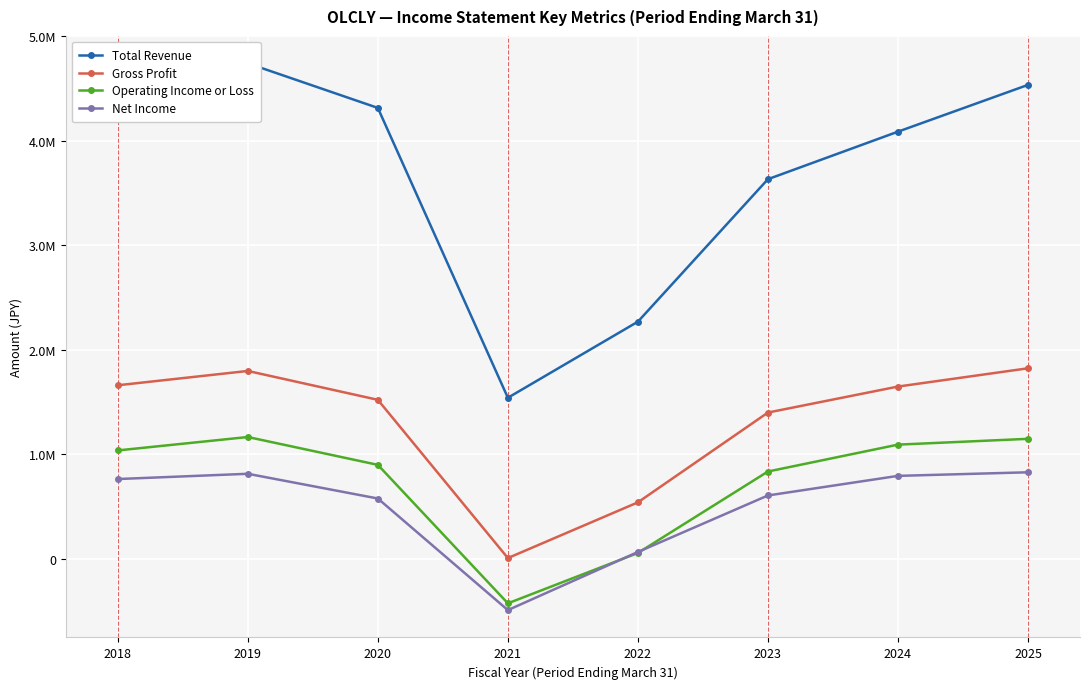

How many values in the Gross Profit series are below 1649600?

4